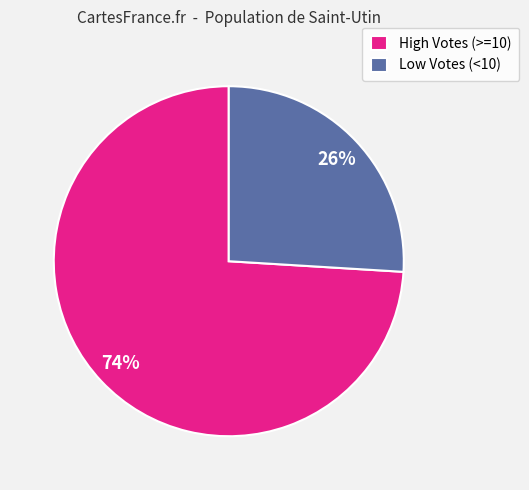

Combined, do High Votes (>=10) and Low Votes (<10) account for over 50%?

Yes